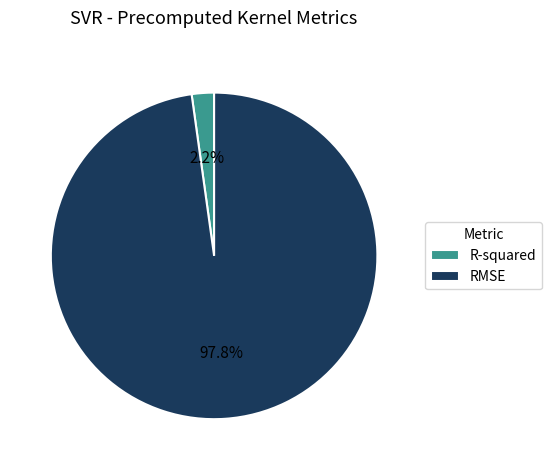

To the nearest percent, what portion does R-squared represent?

2%